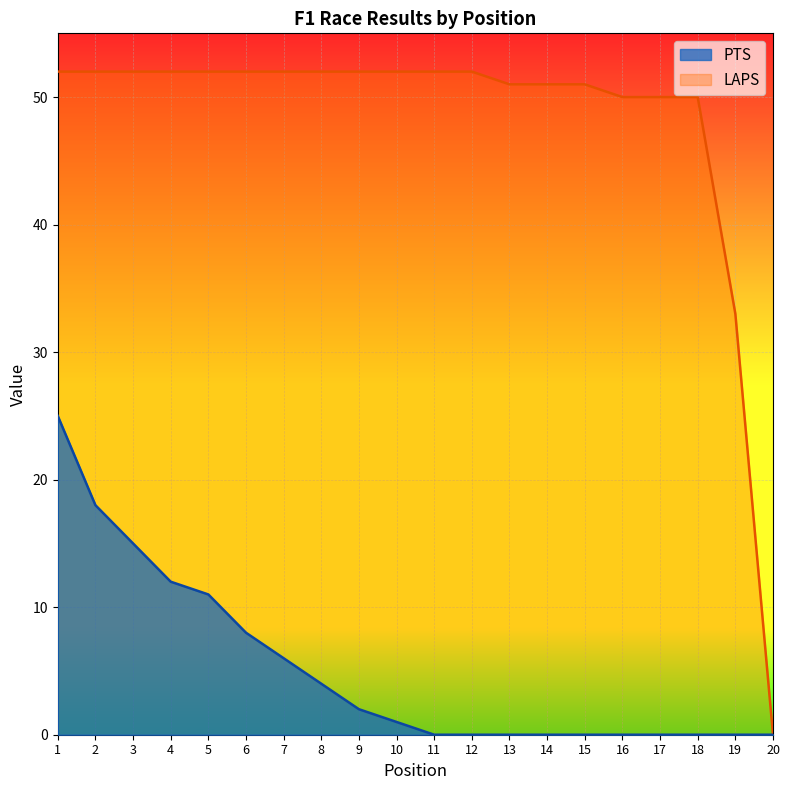

Reading left to right, list all the values displayed in this chart.

PTS: 25	18	15	12	11	8	6	4	2	1	0	0	0	0	0	0	0	0	0	0
LAPS: 52	52	52	52	52	52	52	52	52	52	52	52	51	51	51	50	50	50	33	0